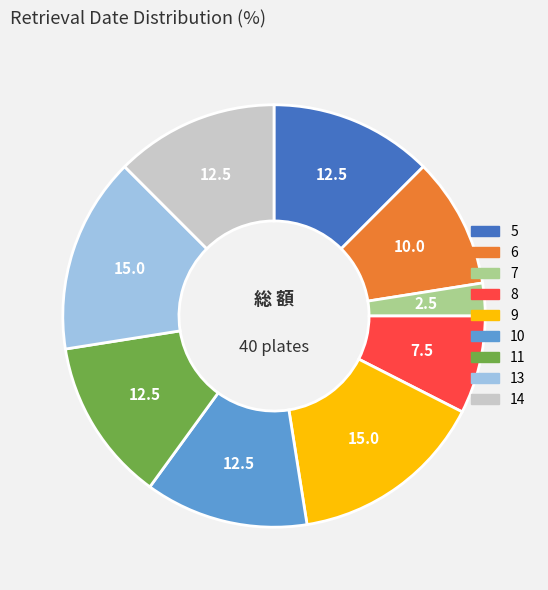

Is it true that 6 is 10% of the pie?

True